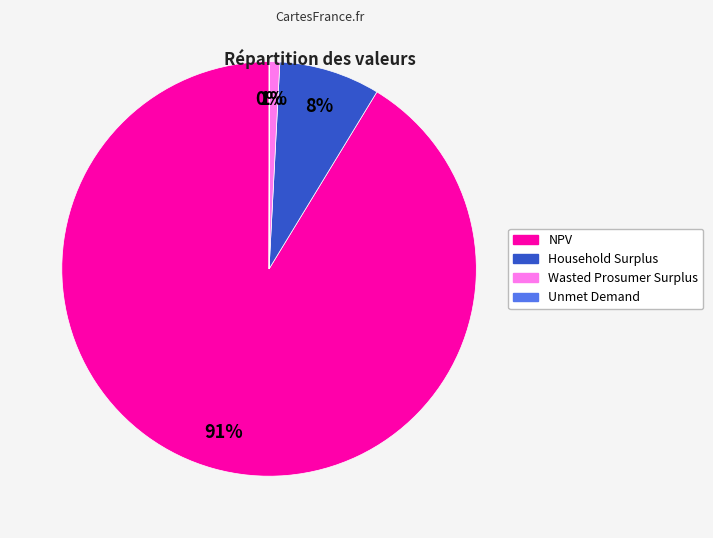

To the nearest percent, what is the difference between the largest and smallest slice percentages?

91%